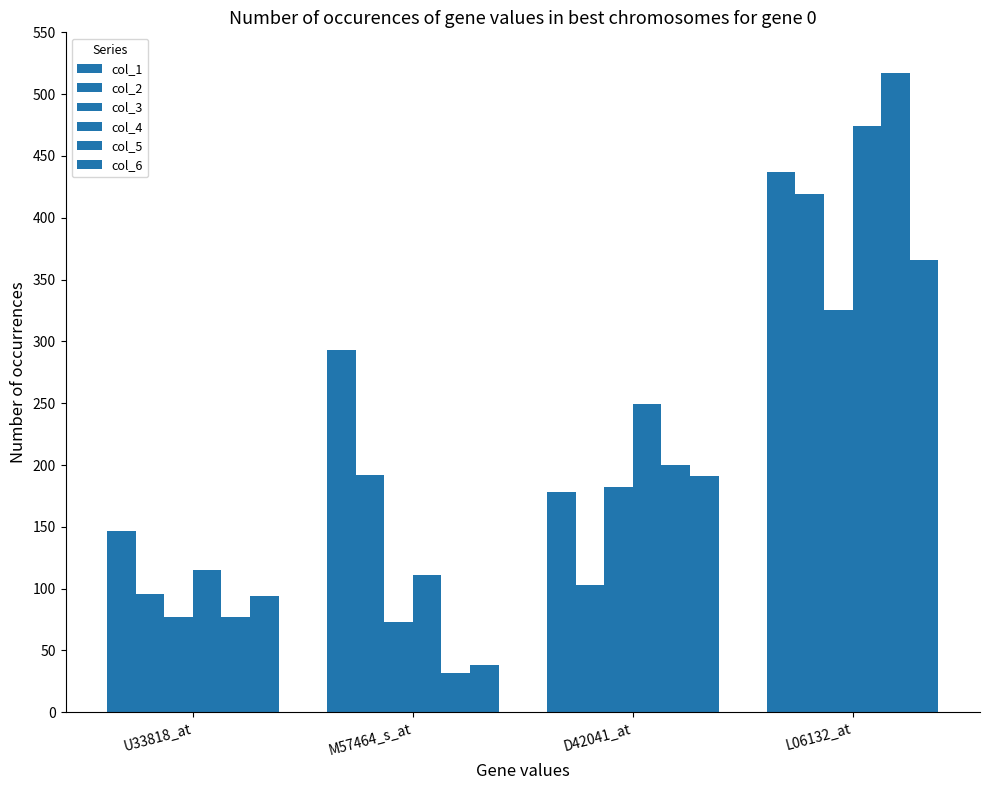

Is the value of col_6 at U33818_at greater than the value of col_5 at U33818_at?

Yes